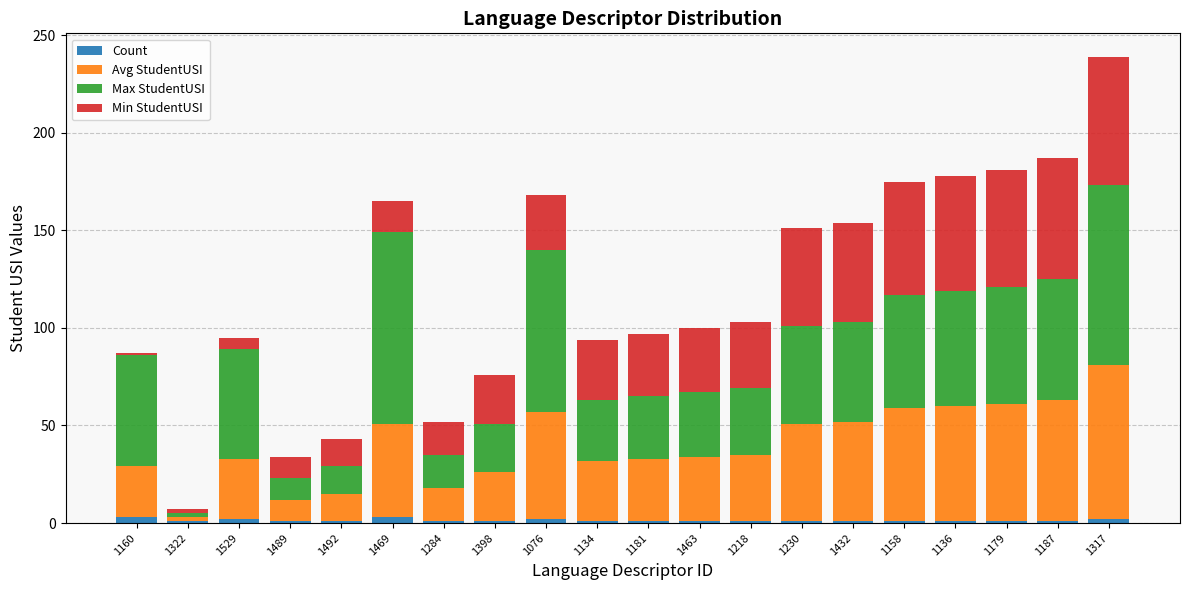

At which category is the sum across all series the highest?

1317